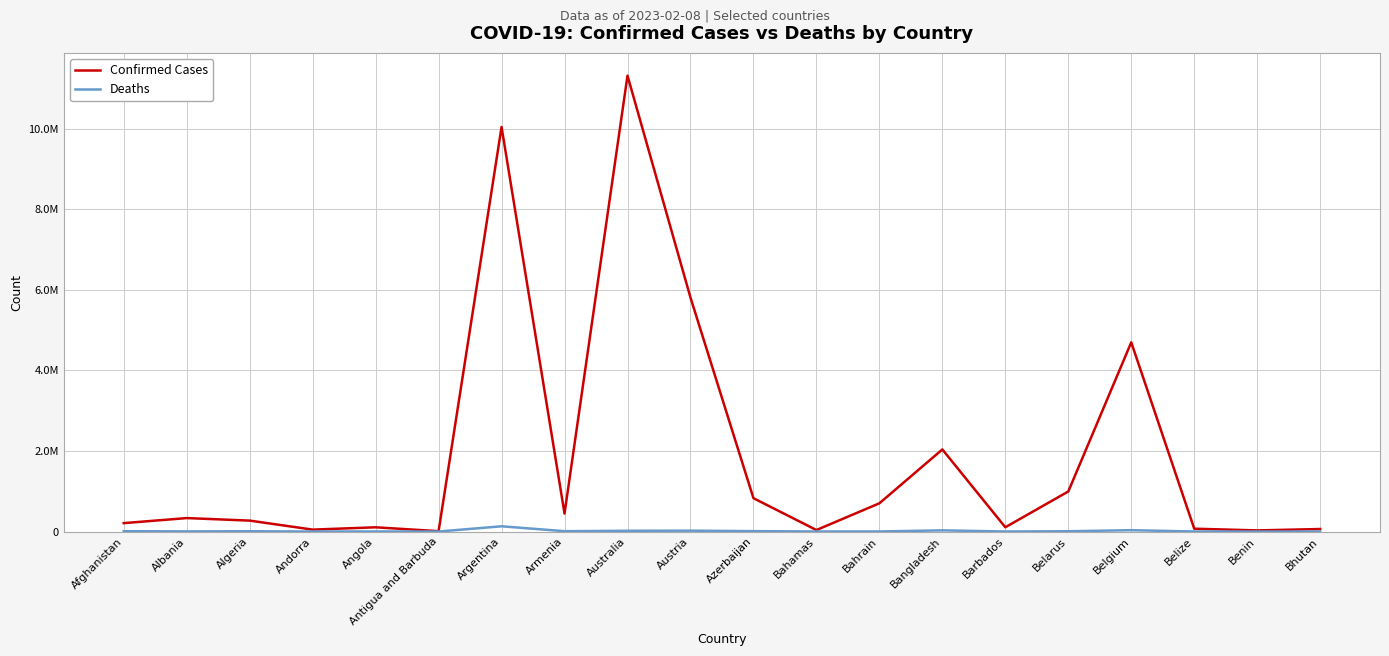

What are all the series names shown in the legend?

Confirmed Cases, Deaths